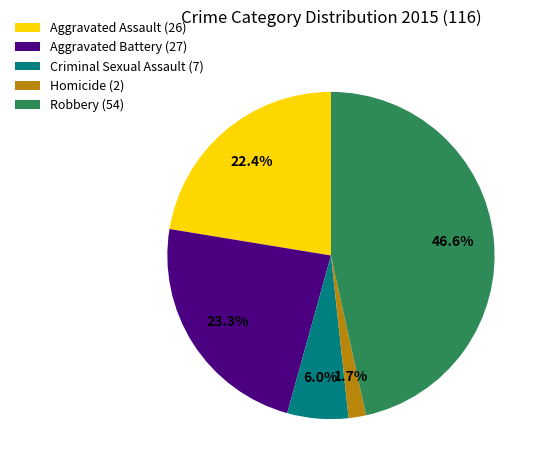

How many slices are in this pie chart?

5